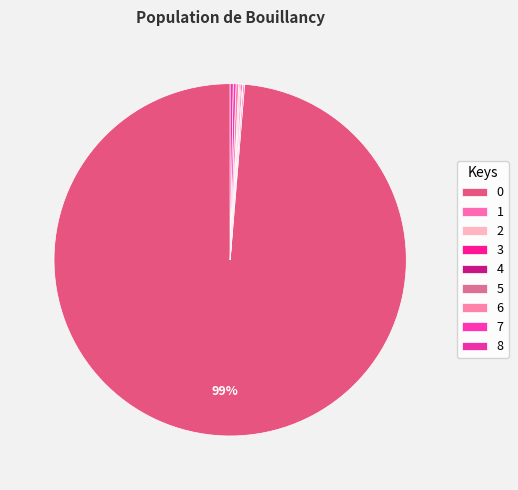

How many slices are in this pie chart?

9